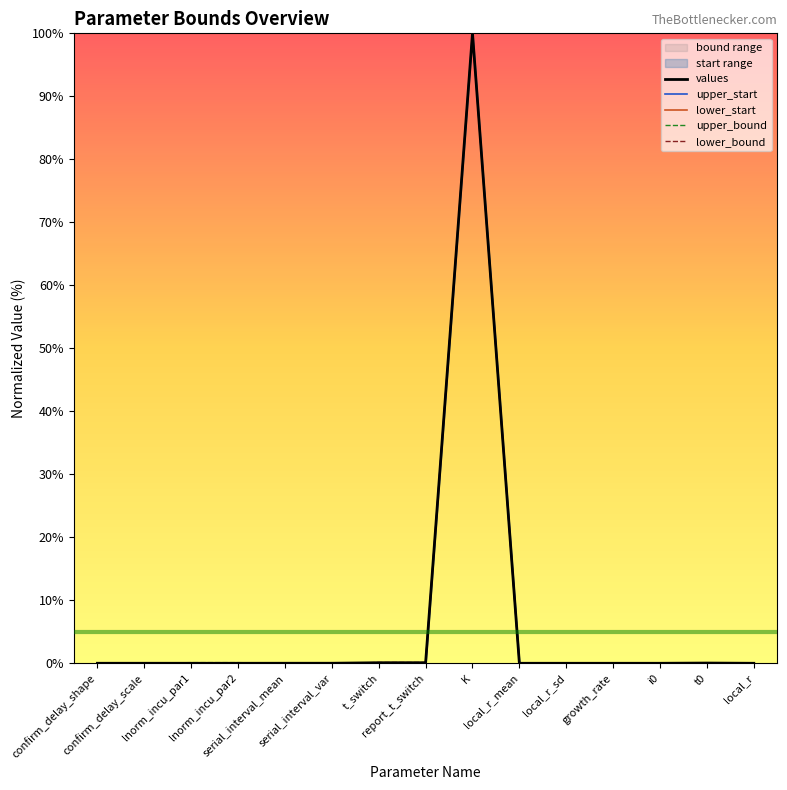

The value of lower_bound at serial_interval_mean is -42.9. True or false?

False